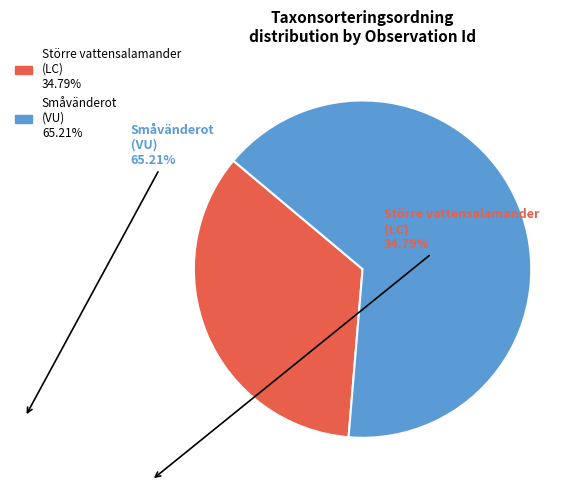

What is the smallest slice in the pie chart?

Större vattensalamander (LC)